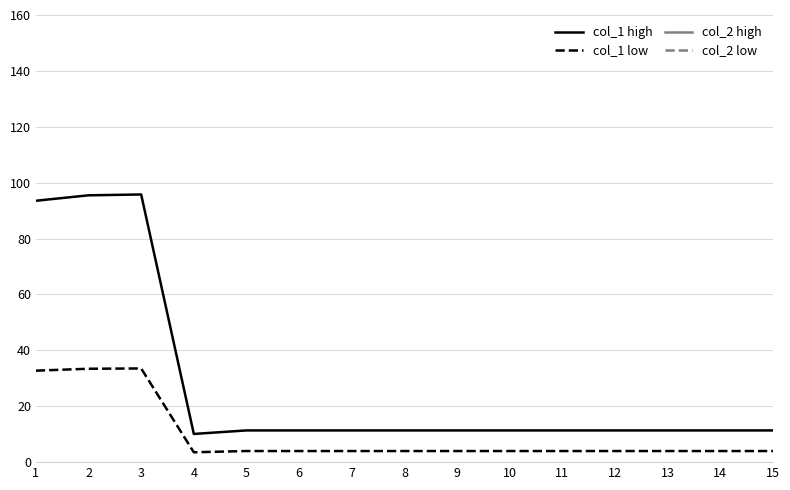

What is the value of the col_1 high point at the 5th from the left?

11.3